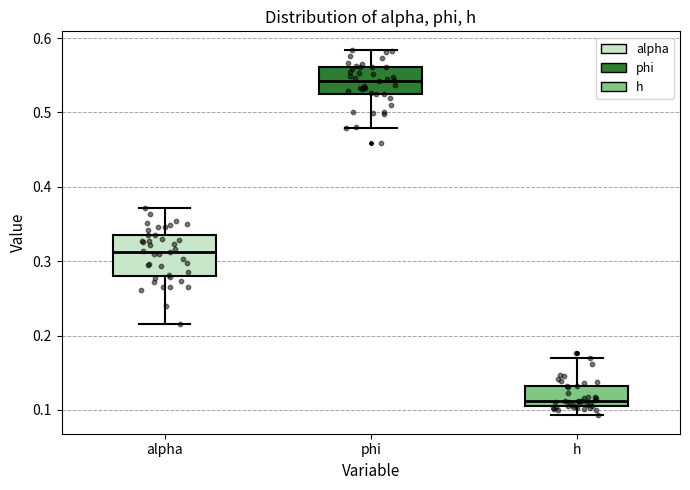

Which box's median line is the highest?

phi